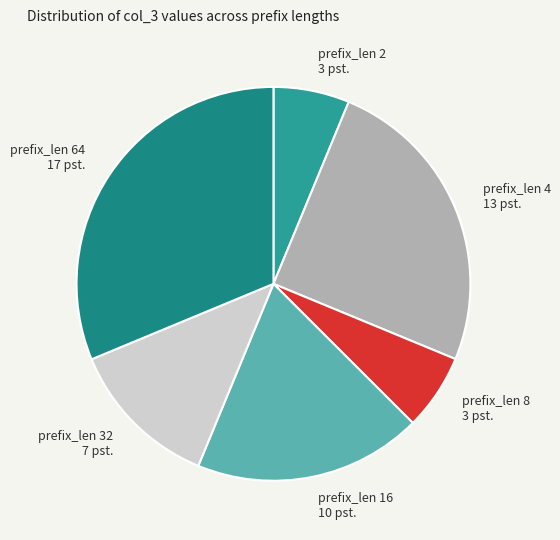

Which slice is the largest?

prefix_len 64 17 pst.